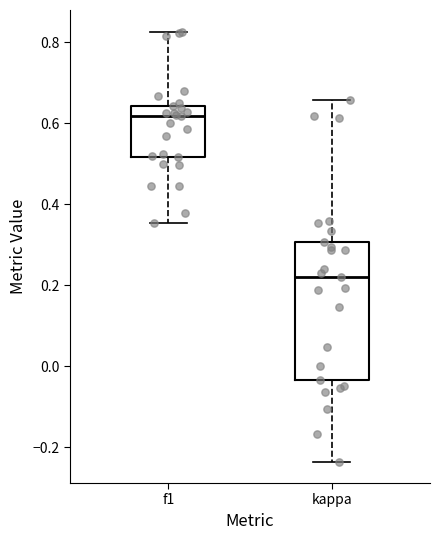

Where is the lower edge of the box for f1 on the y-axis? The values are not printed on the chart, so give them approximately, as read against the axis.

0.52